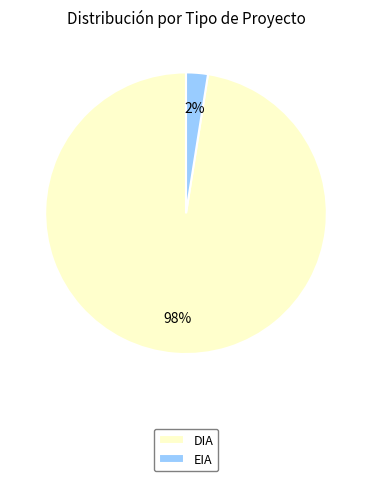

Does EIA account for over 50% of the chart?

No